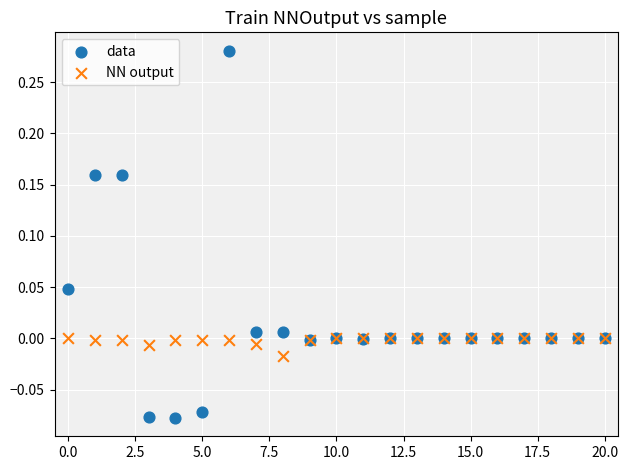

Which series contains the highest Y value?

data